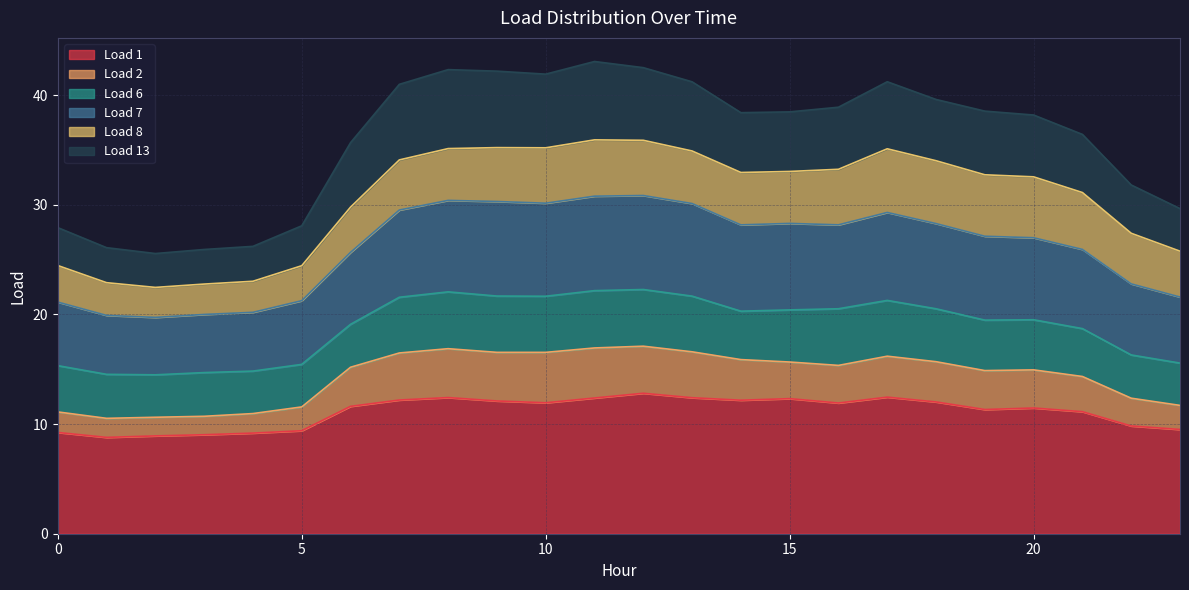

True or false: Load 1 and Load 2 intersect in this chart.

False